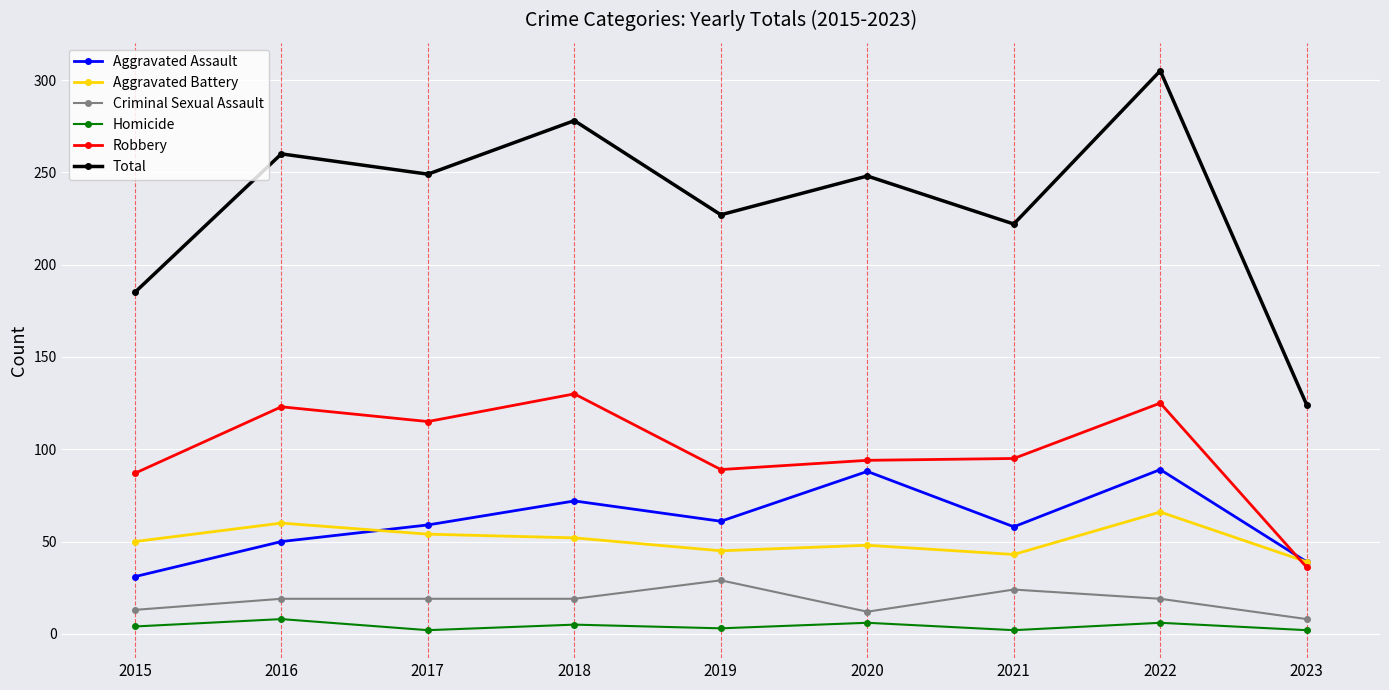

Which category has the highest value across all series?

2022